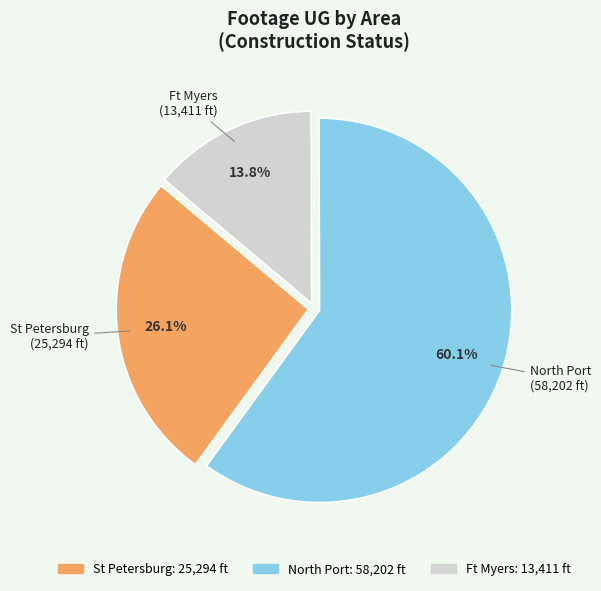

To the nearest percent, what is the difference between the North Port and Ft Myers slice percentages?

46%